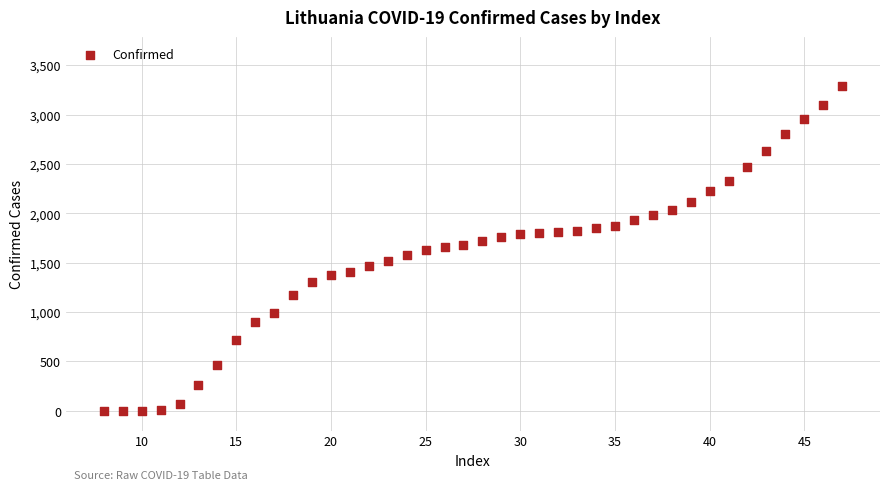

What is the range of Y values (max minus min)?

3290